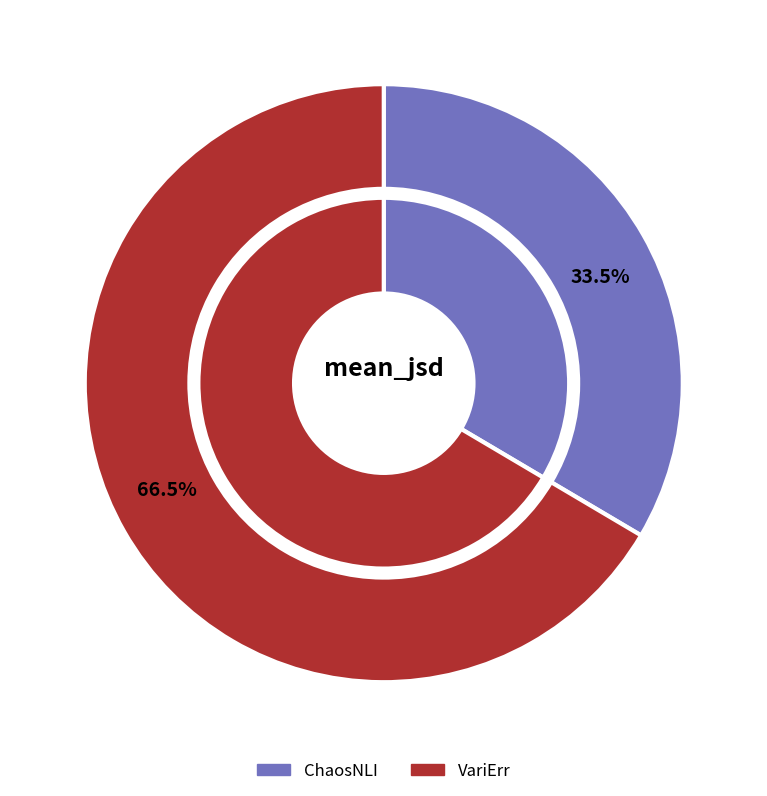

How many slices are in this pie chart?

2